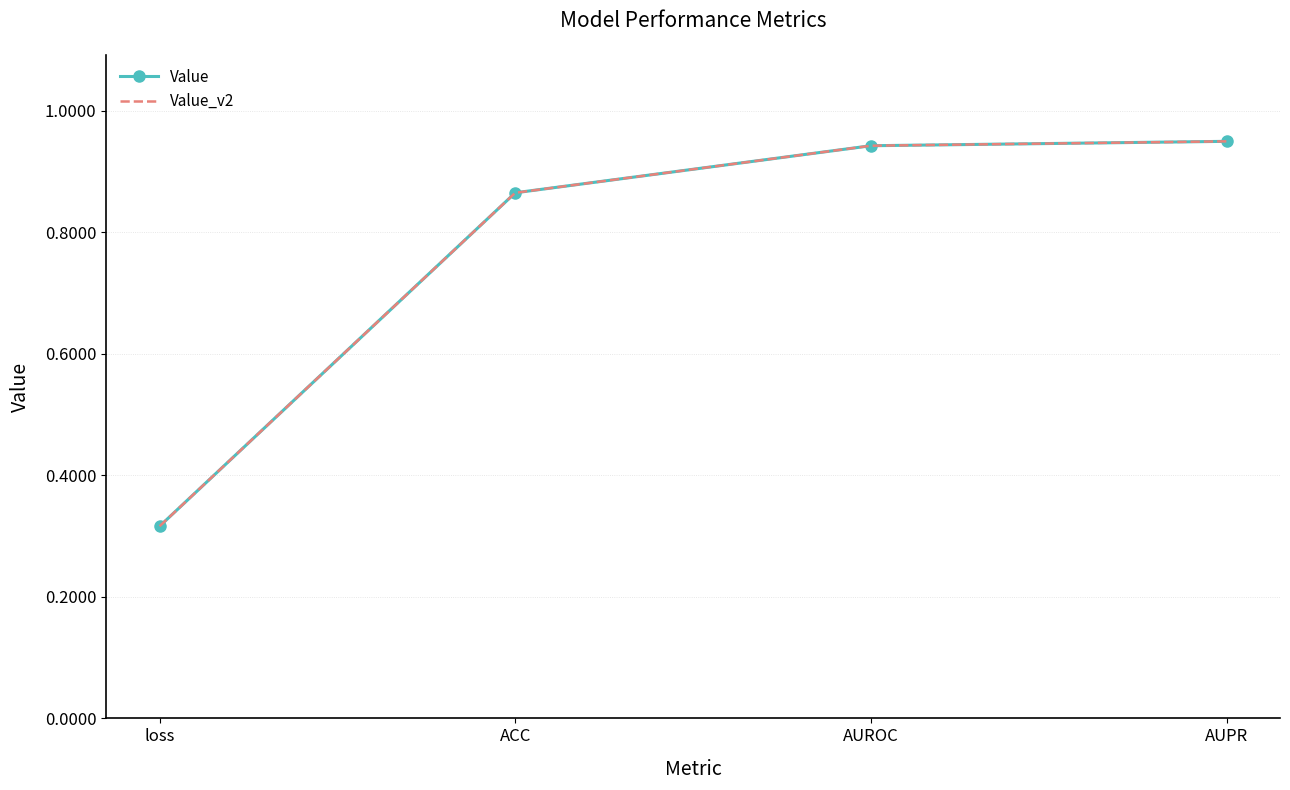

How many distinct data groups are displayed?

2